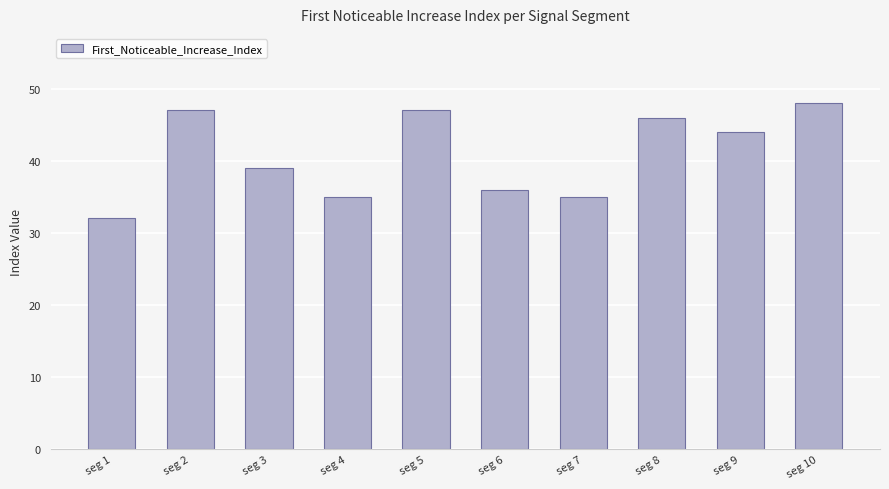

Reading left to right, what are all the values shown in this chart?

32	47	39	35	47	36	35	46	44	48